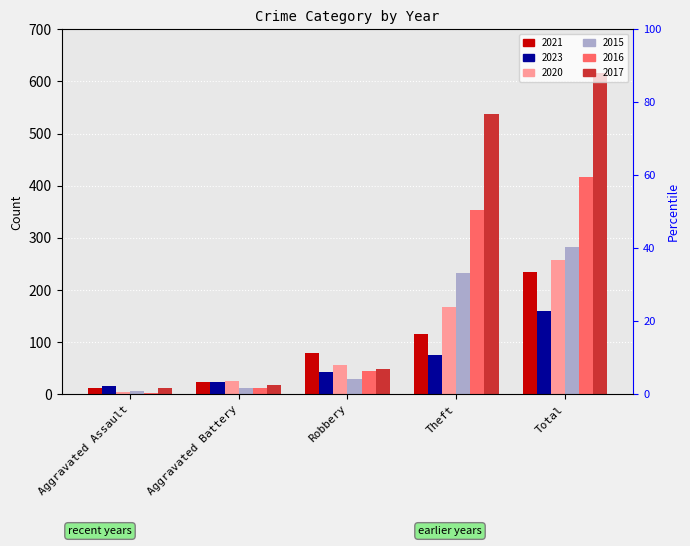

What is the difference between the maximum and minimum values in the 2023 series?

144